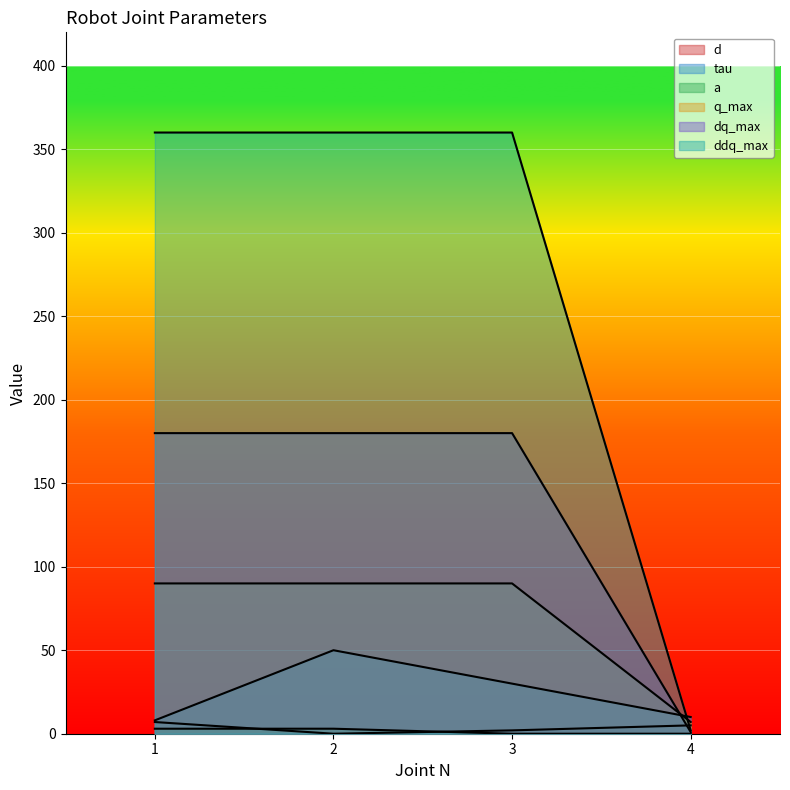

Rank the categories by ddq_max value from highest to lowest.

1, 2, 3, 4